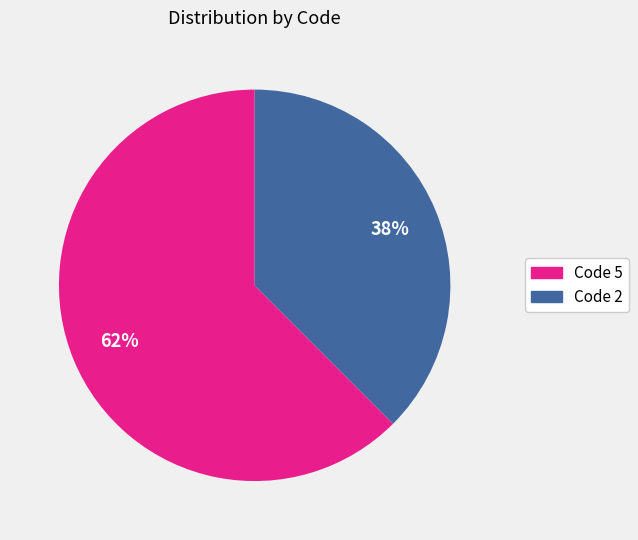

To the nearest percent, what is the average slice percentage?

50%